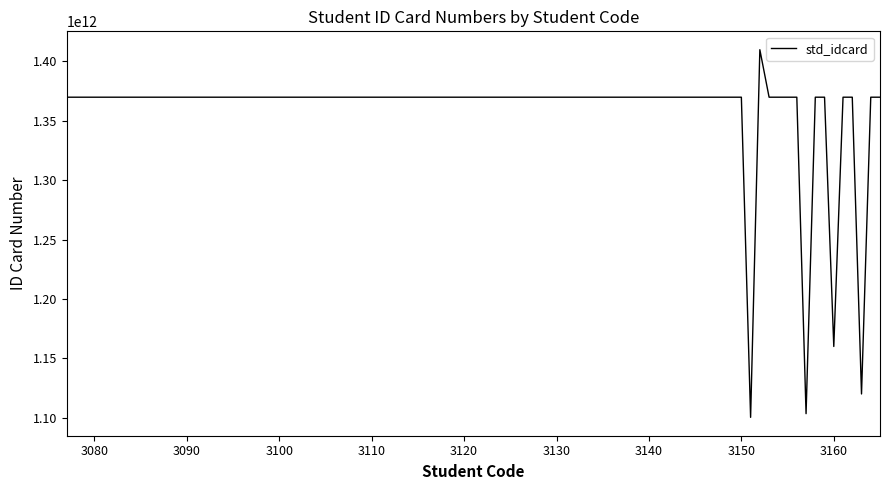

Does the chart have visible grid lines?

No